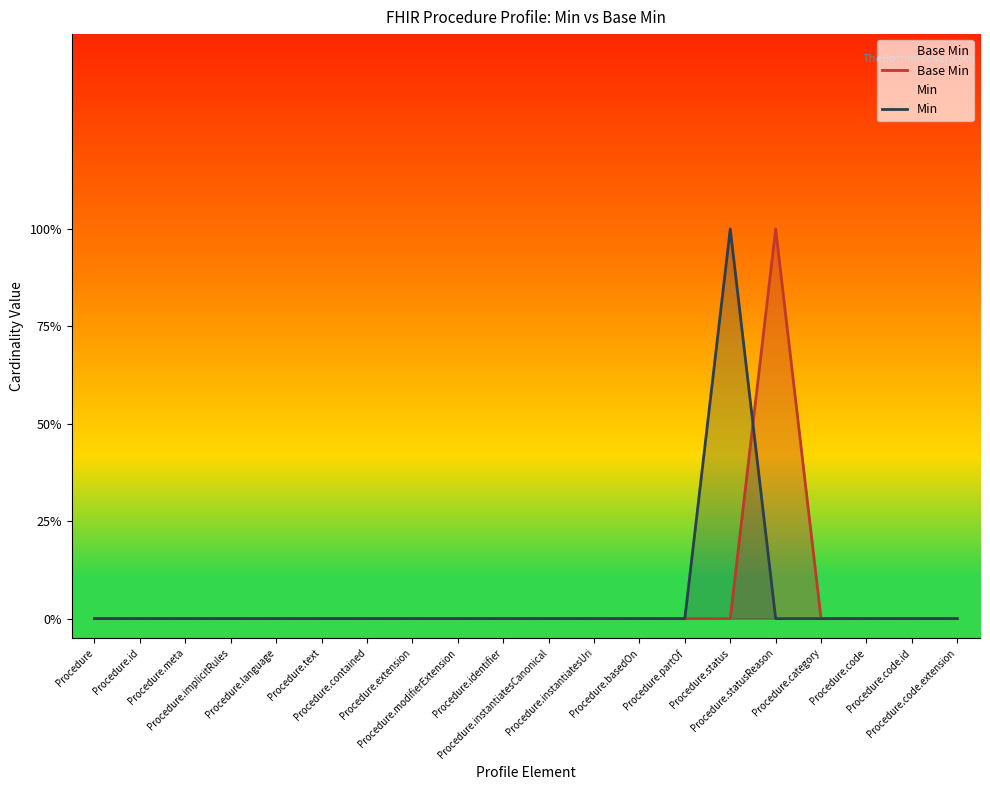

Rank the series at Procedure.language from highest to lowest value.

Base Min, Min